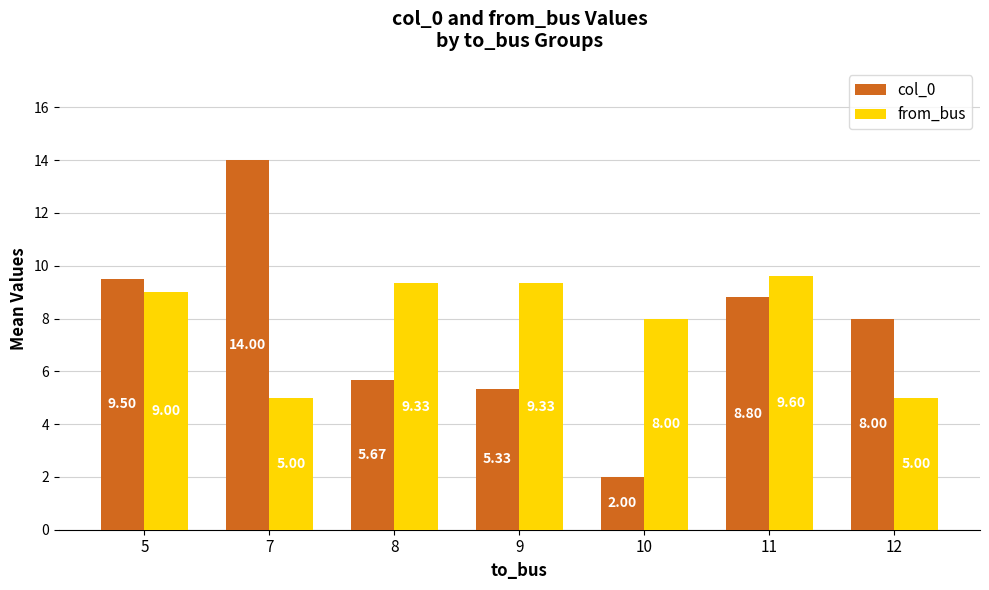

What is the difference between the col_0 values at 9 and 12?

2.7